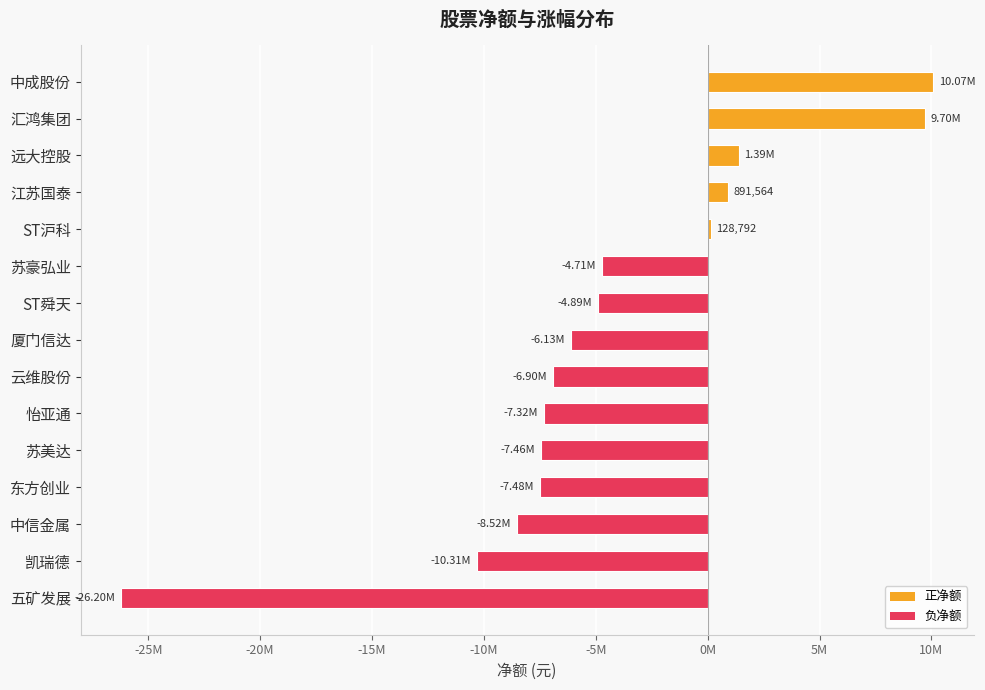

How many data points does each series have?

15